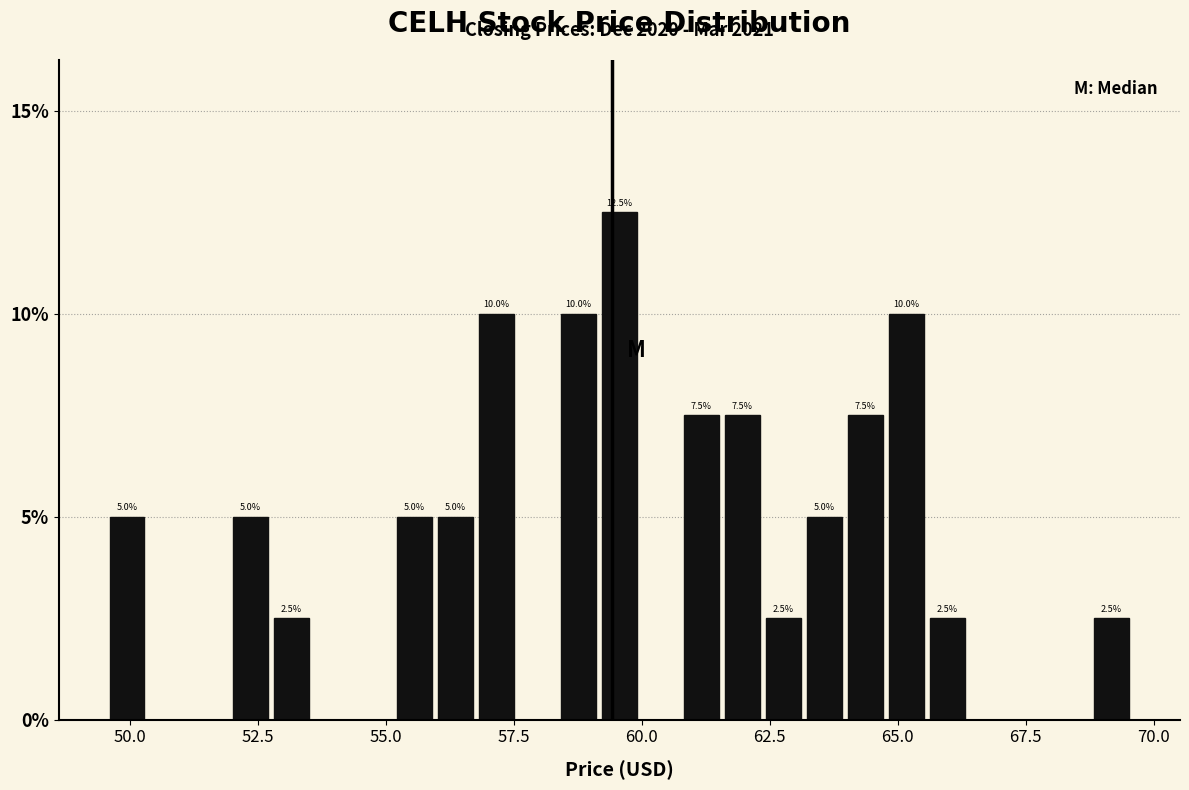

Around what value on the x-axis is the tallest bar? Give the approximate position of its centre, as read against the axis.

59.5